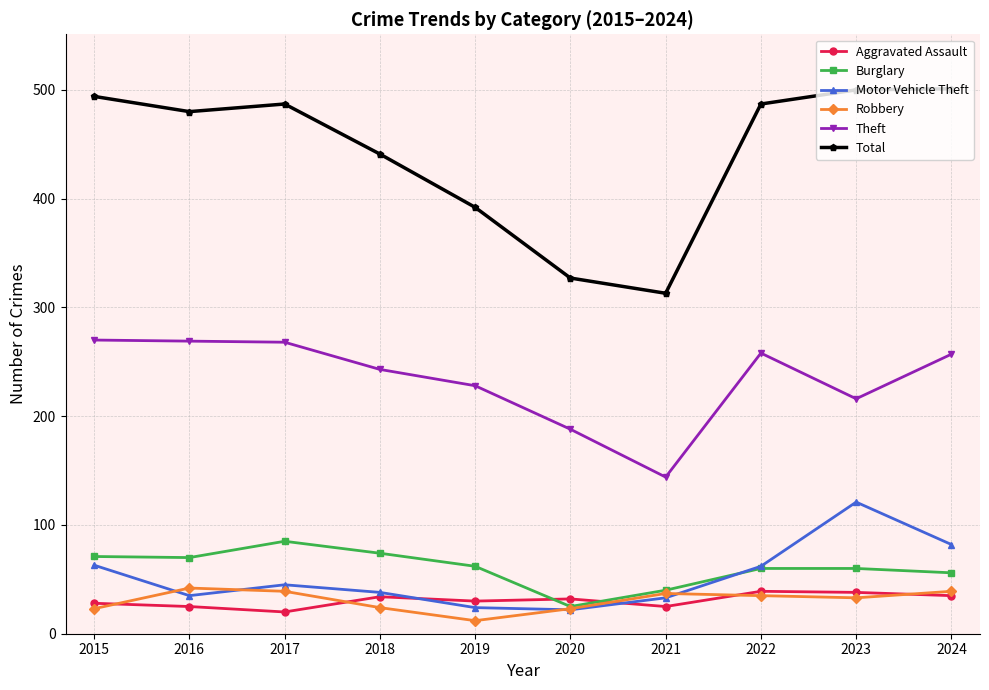

What is the minimum value for Theft?

144